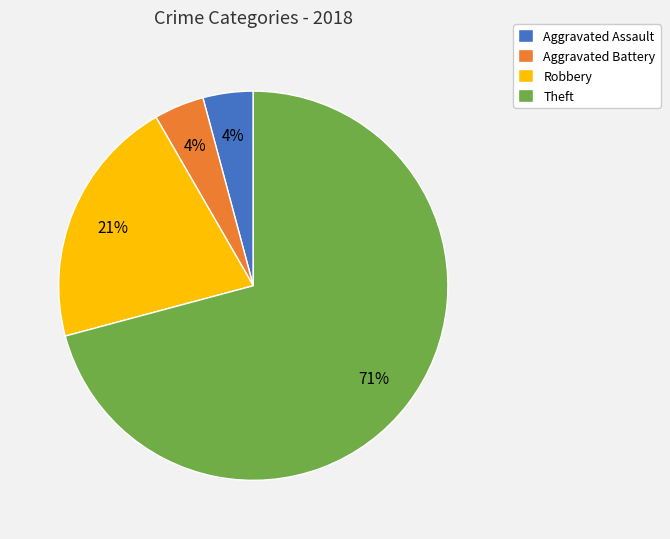

To the nearest percent, what portion does Aggravated Battery represent?

4%